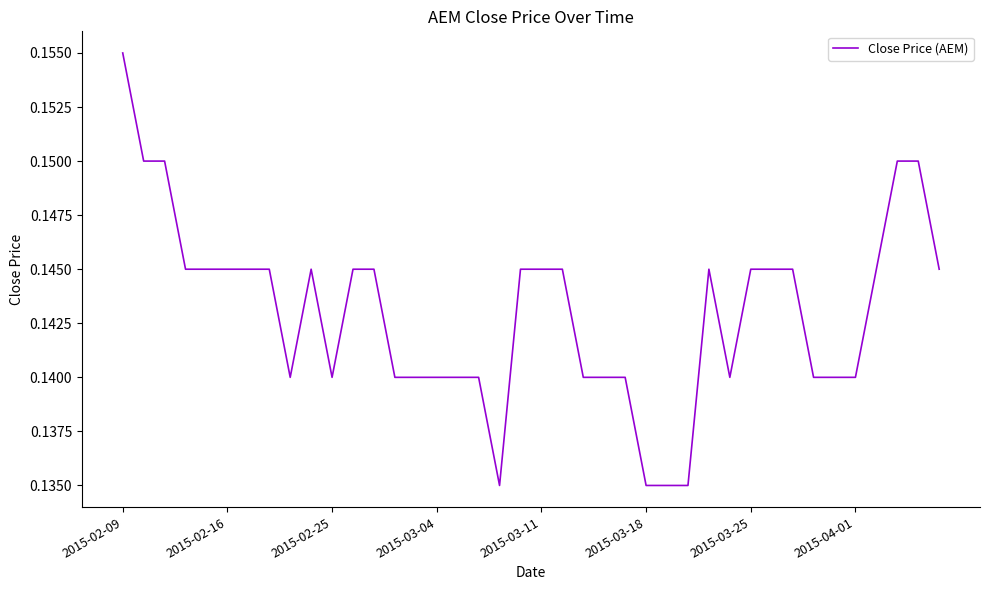

How many lines are shown in the chart?

1